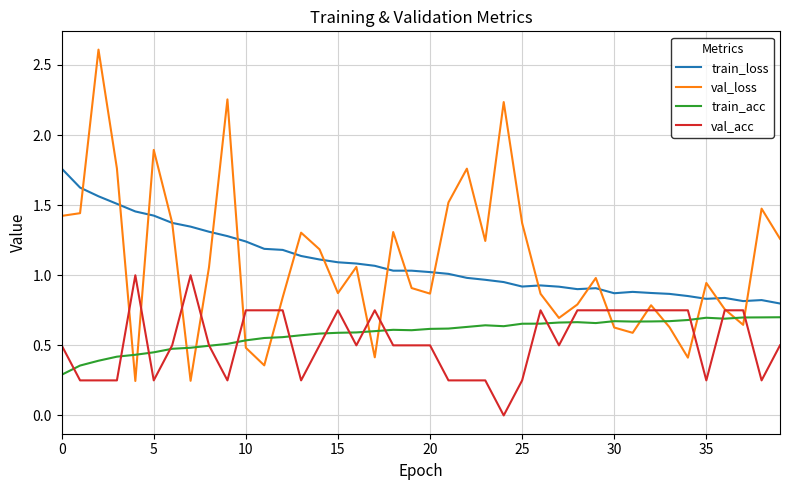

Which series has the widest spread of values?

val_loss